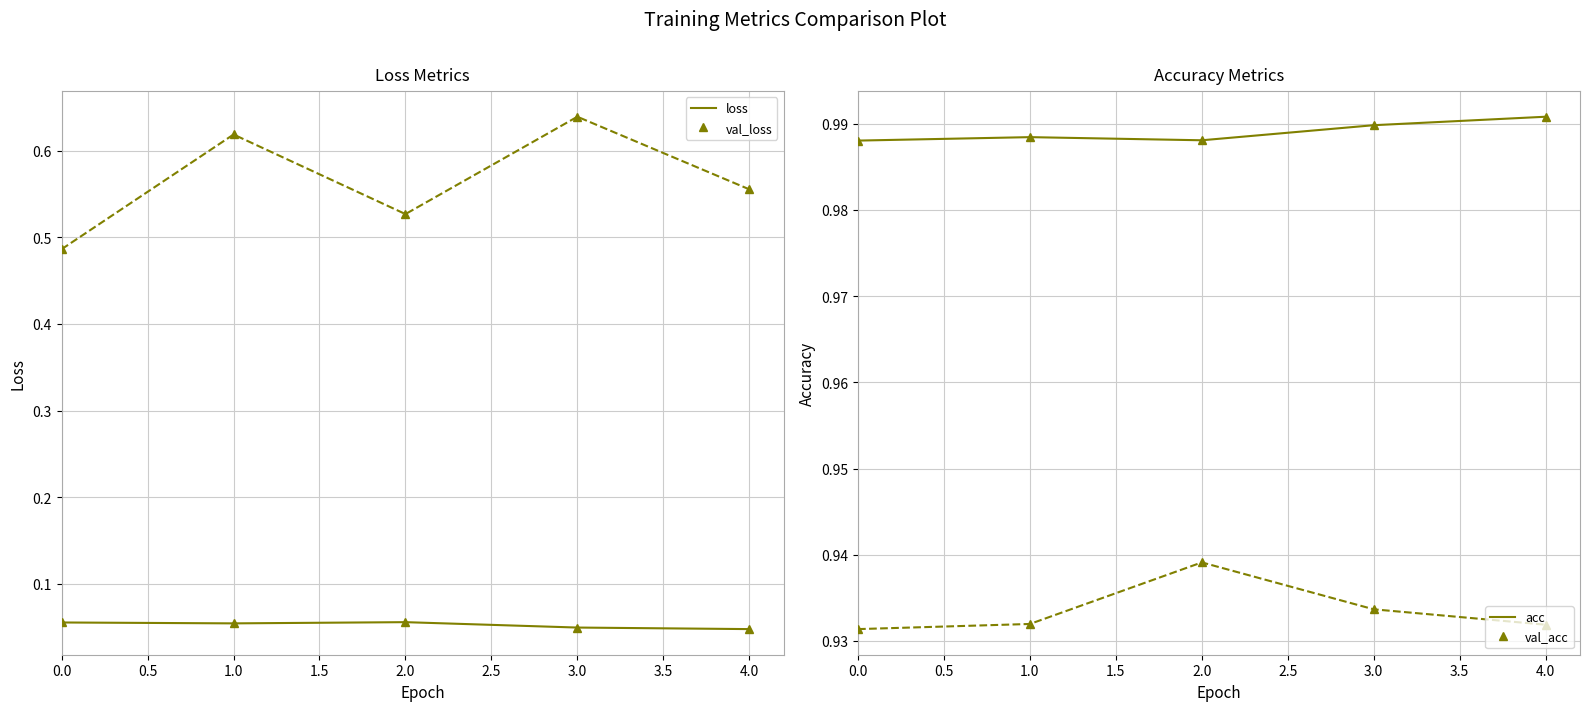

True or false: loss has more than 1 points higher than both neighbors.

False